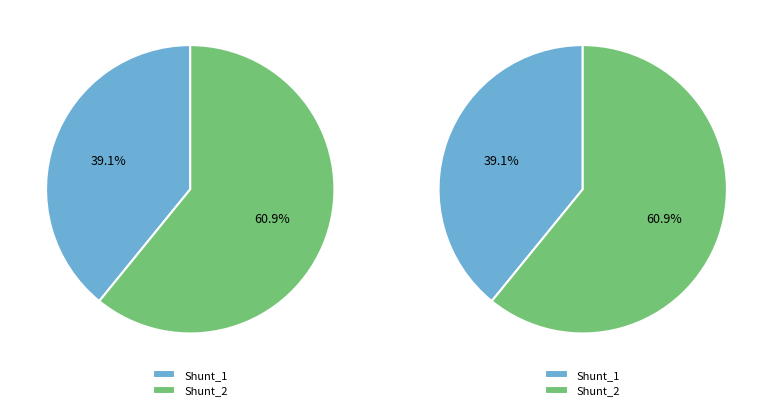

What is the total percentage of Shunt_2 and Shunt_1?

100.0%